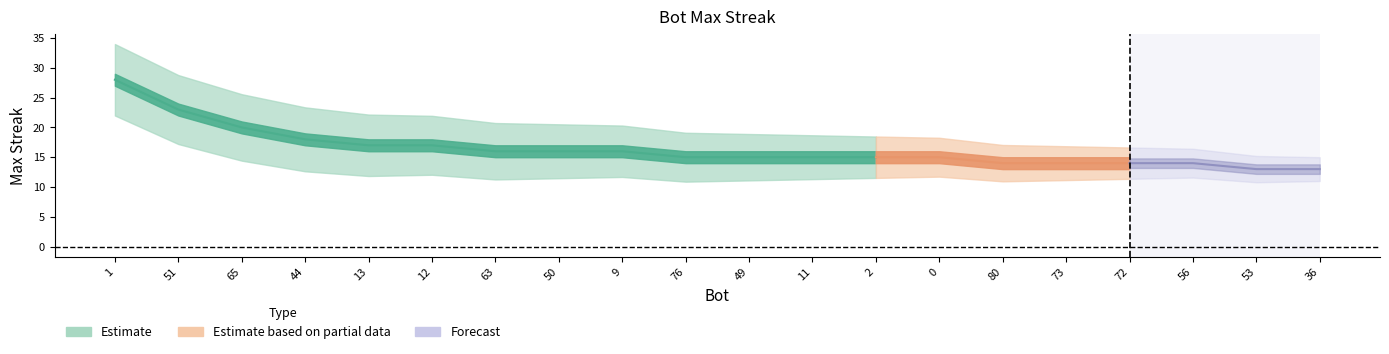

Reading right to left, what are all the values shown in this chart?

13	13	14	14	14	14	15	15	15	15	15	16	16	16	17	17	18	20	23	28